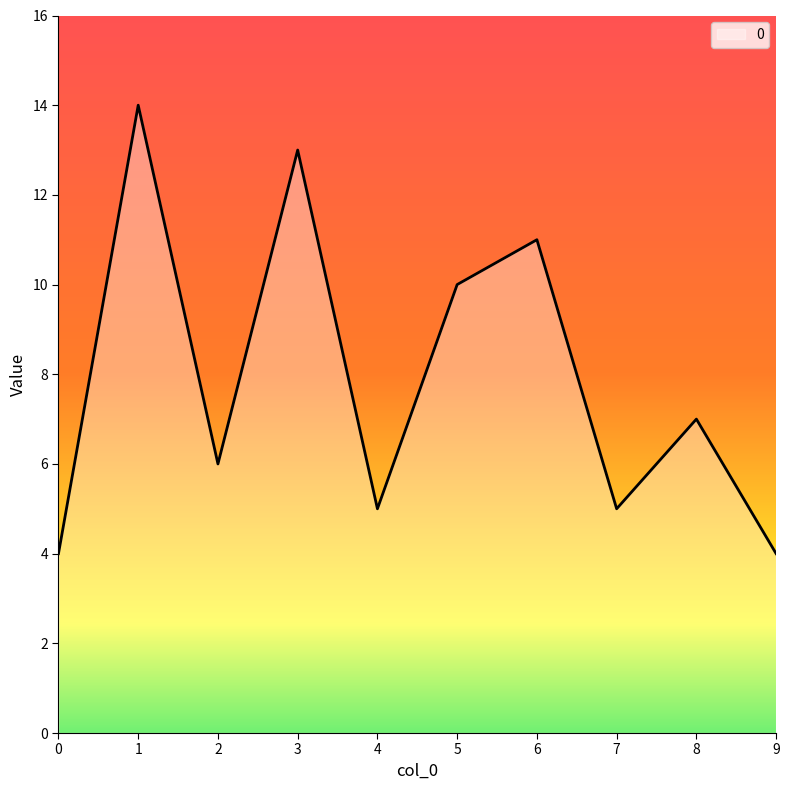

What is the difference between the maximum and minimum values?

10